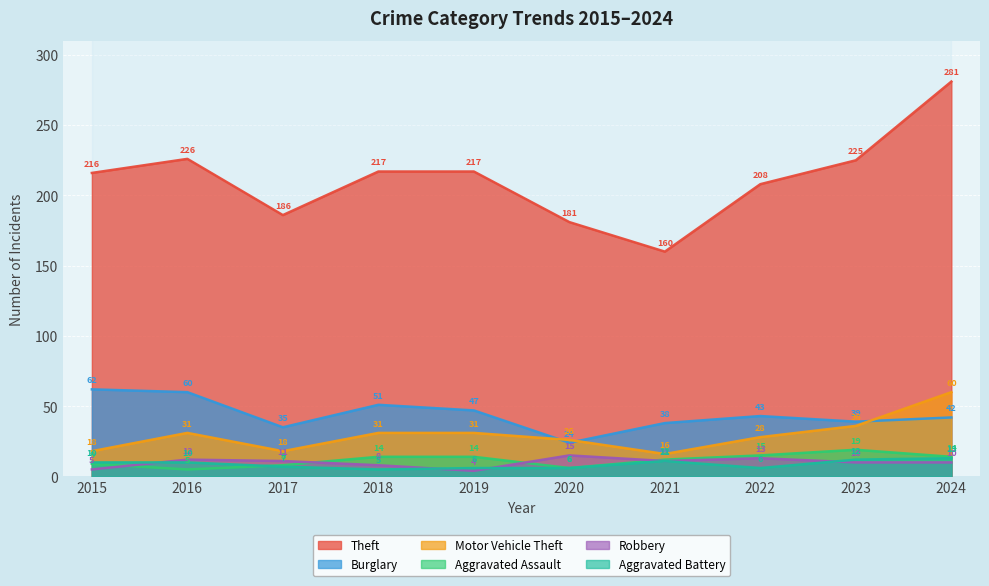

How many intersections are there between Aggravated Battery and Aggravated Assault?

1